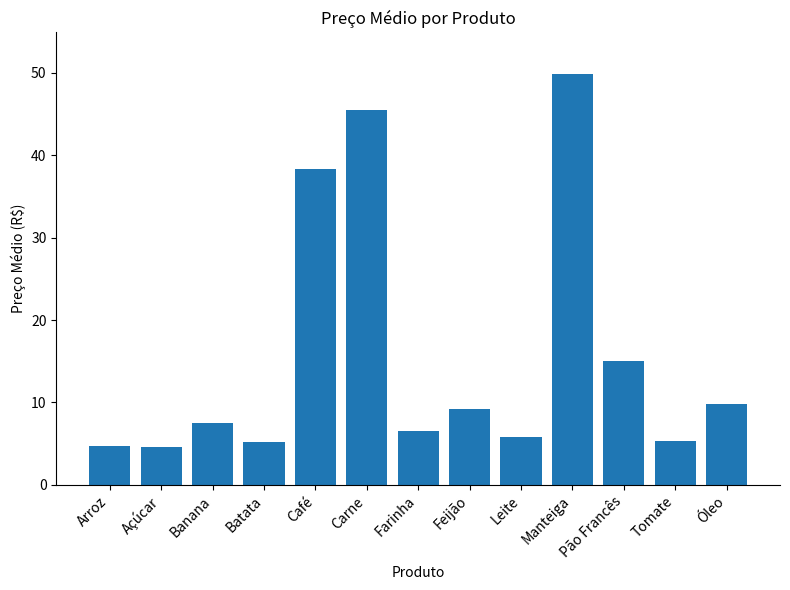

What is the change in value from Arroz to Leite?

+1.1